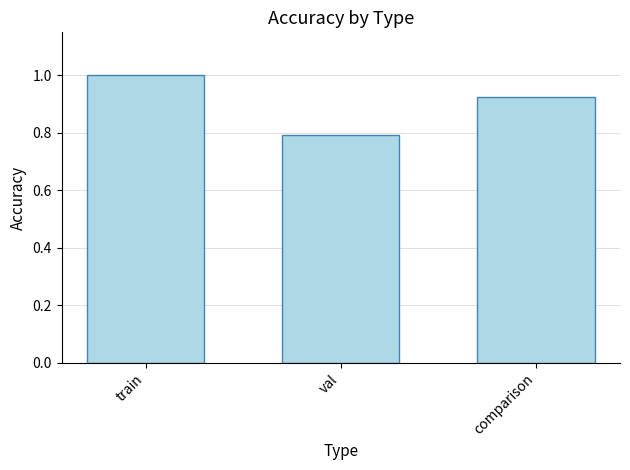

What is the label of the 2nd bar from the left?

val